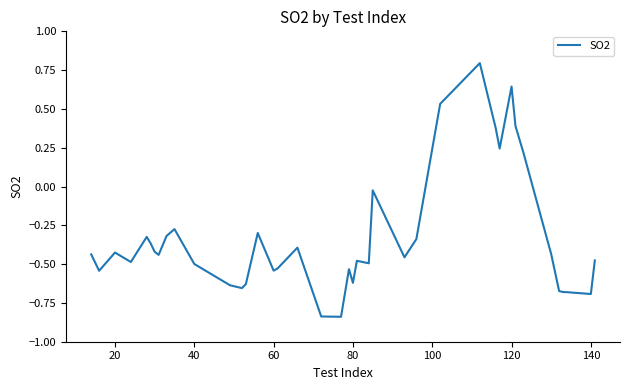

What is the difference between the maximum and minimum values?

1.6